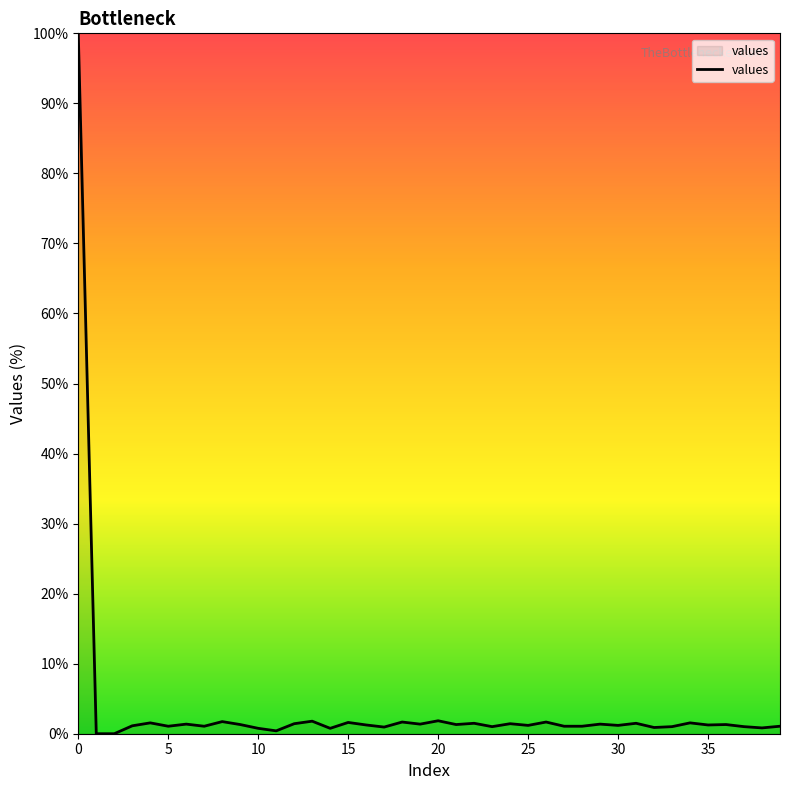

What is the greatest value displayed?

100.0